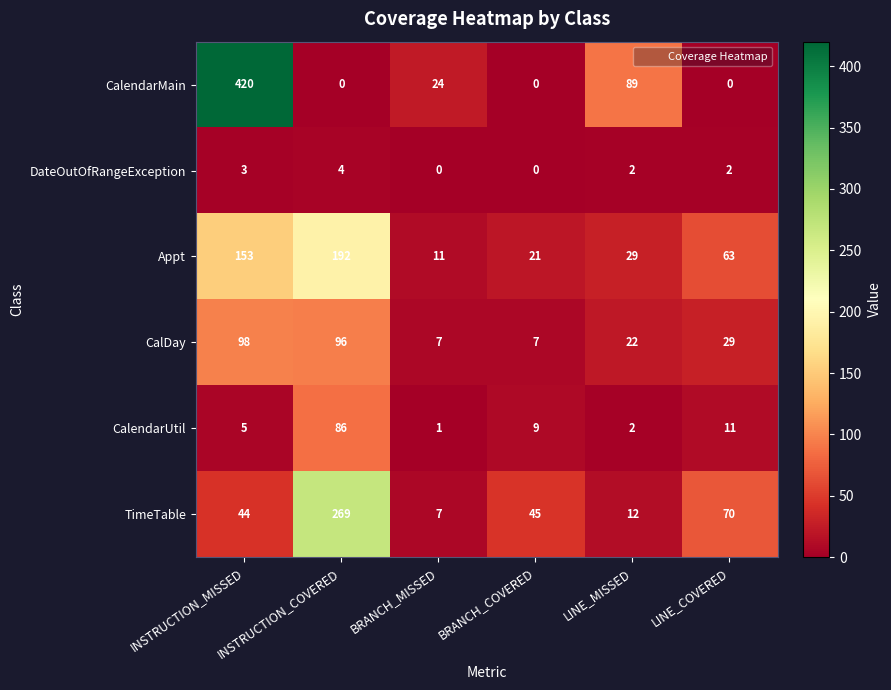

Which category has the lowest value in the CalendarUtil series?

BRANCH_MISSED